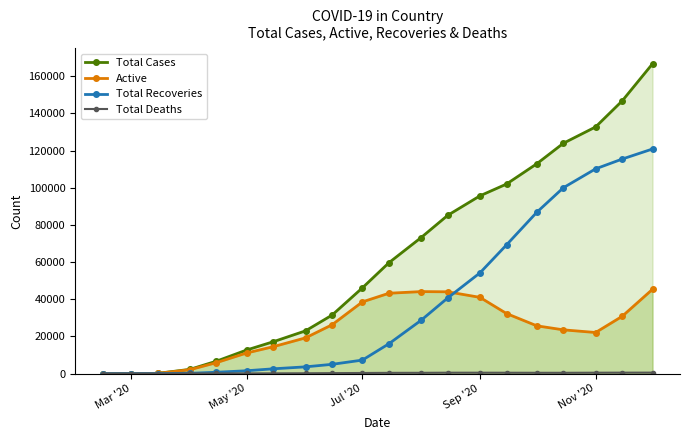

What is the greatest value displayed?

166735